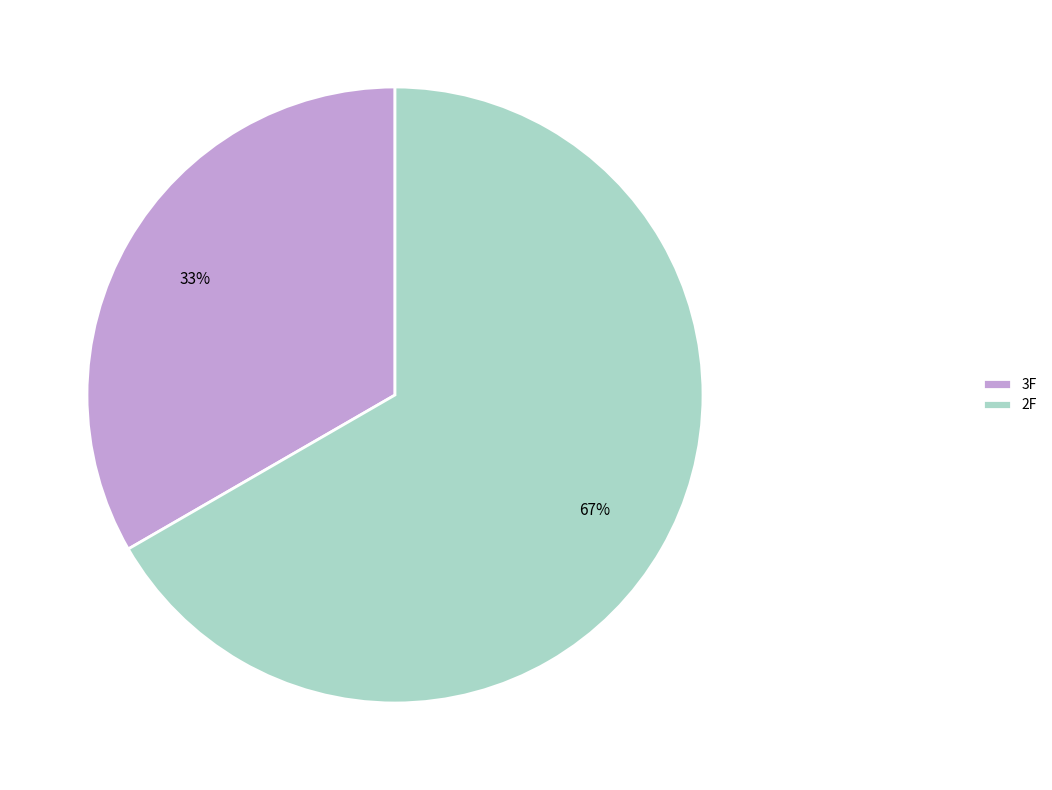

True or false: 2F accounts for 60% of the total.

False